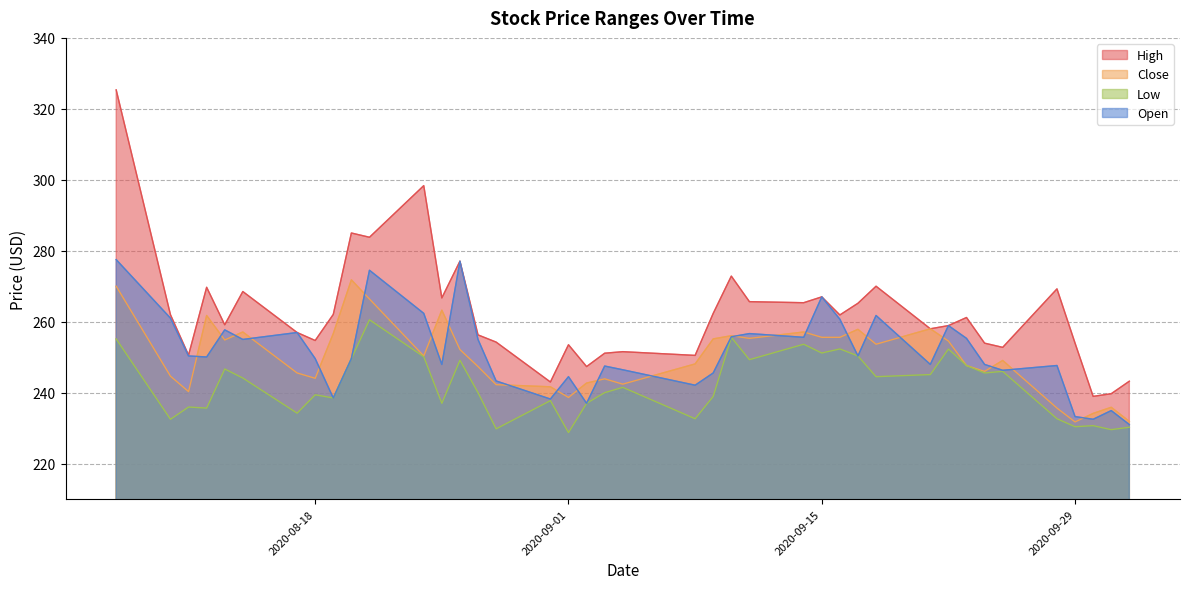

Does the chart display data point markers on the line(s)?

No